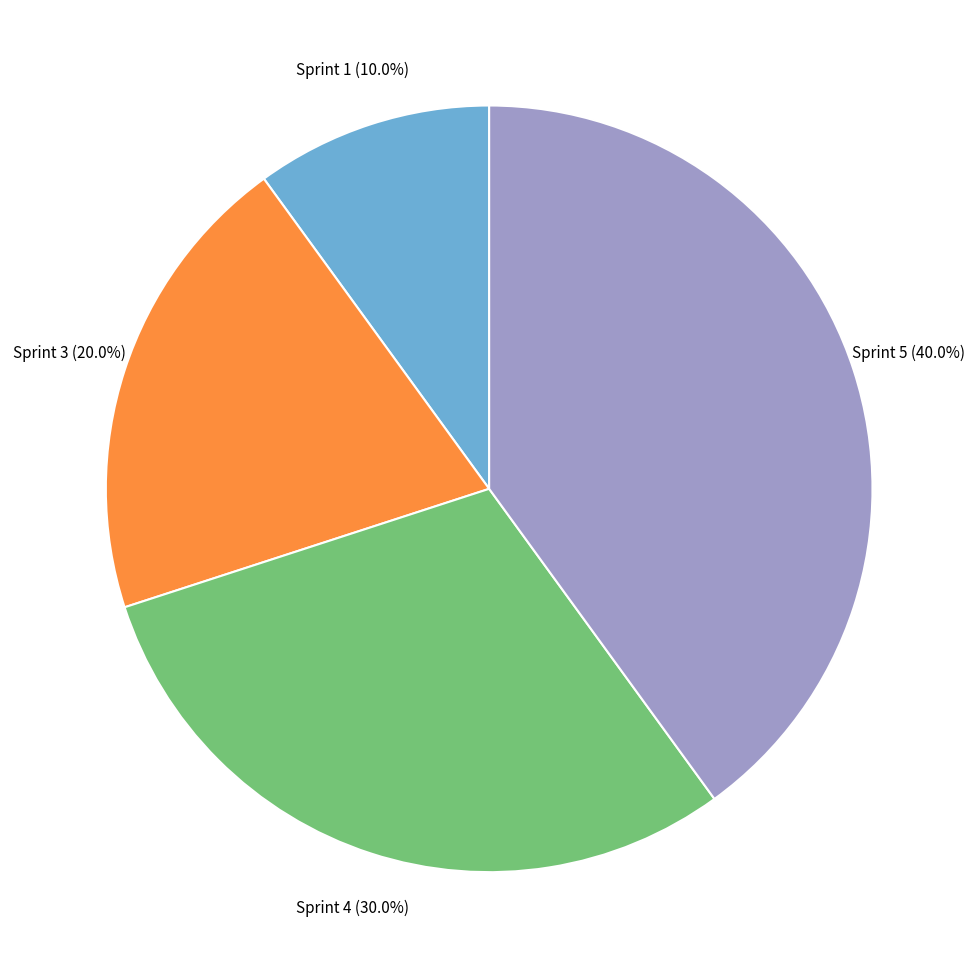

Does any single category account for the majority?

No